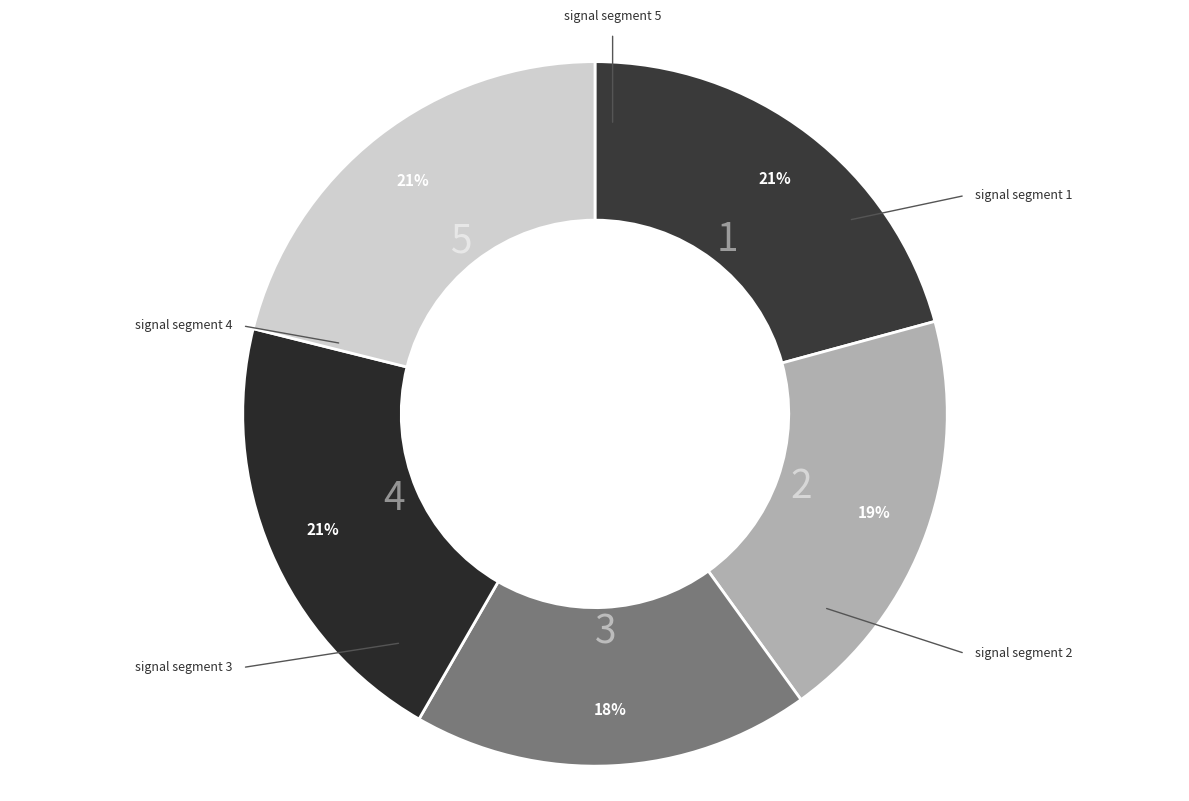

Is there any slice that represents more than half of the pie?

No